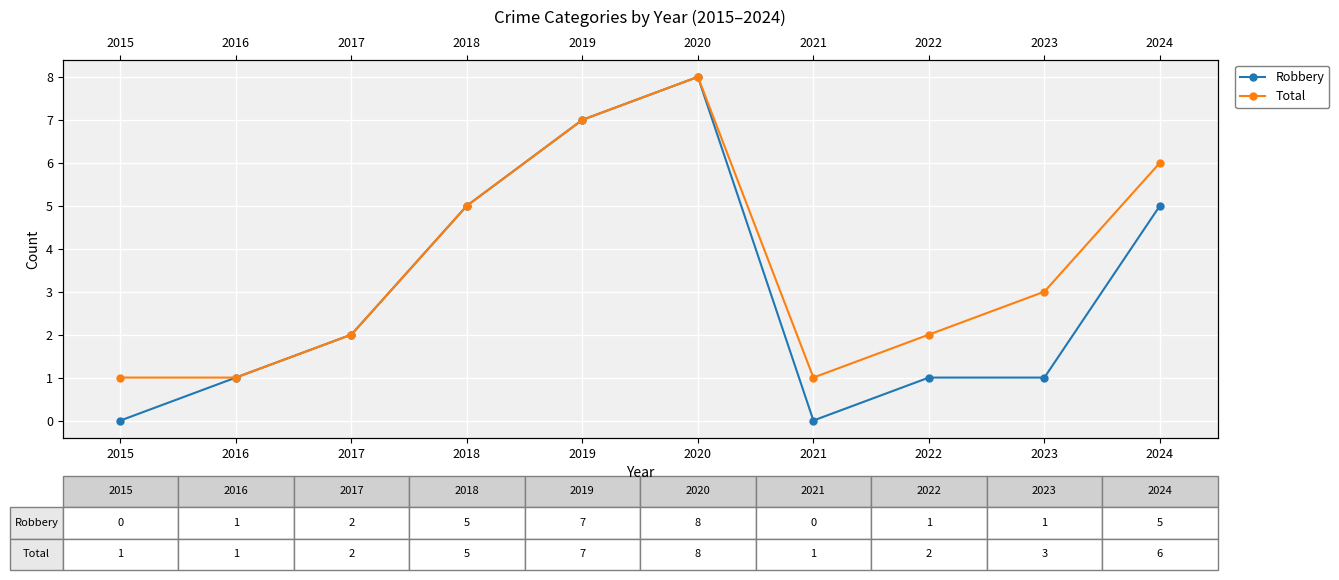

Reading left to right, extract all data points from this chart.

Robbery: 0	1	2	5	7	8	0	1	1	5
Total: 1	1	2	5	7	8	1	2	3	6